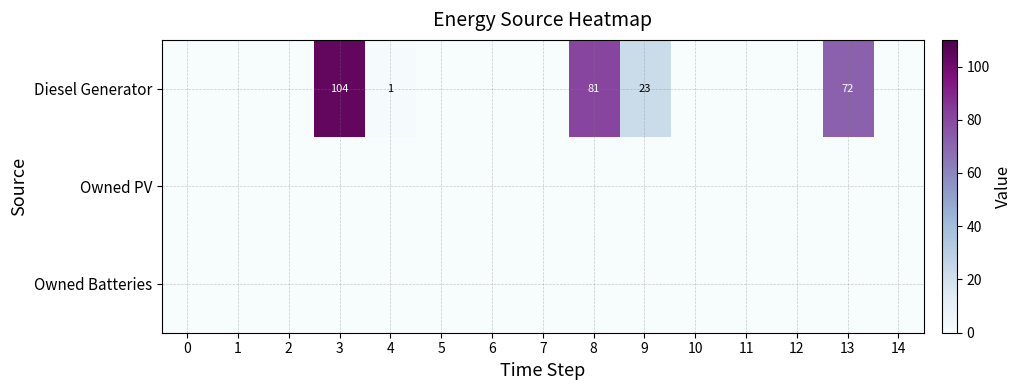

The Diesel Generator series shows 81 at 8. True or false?

True